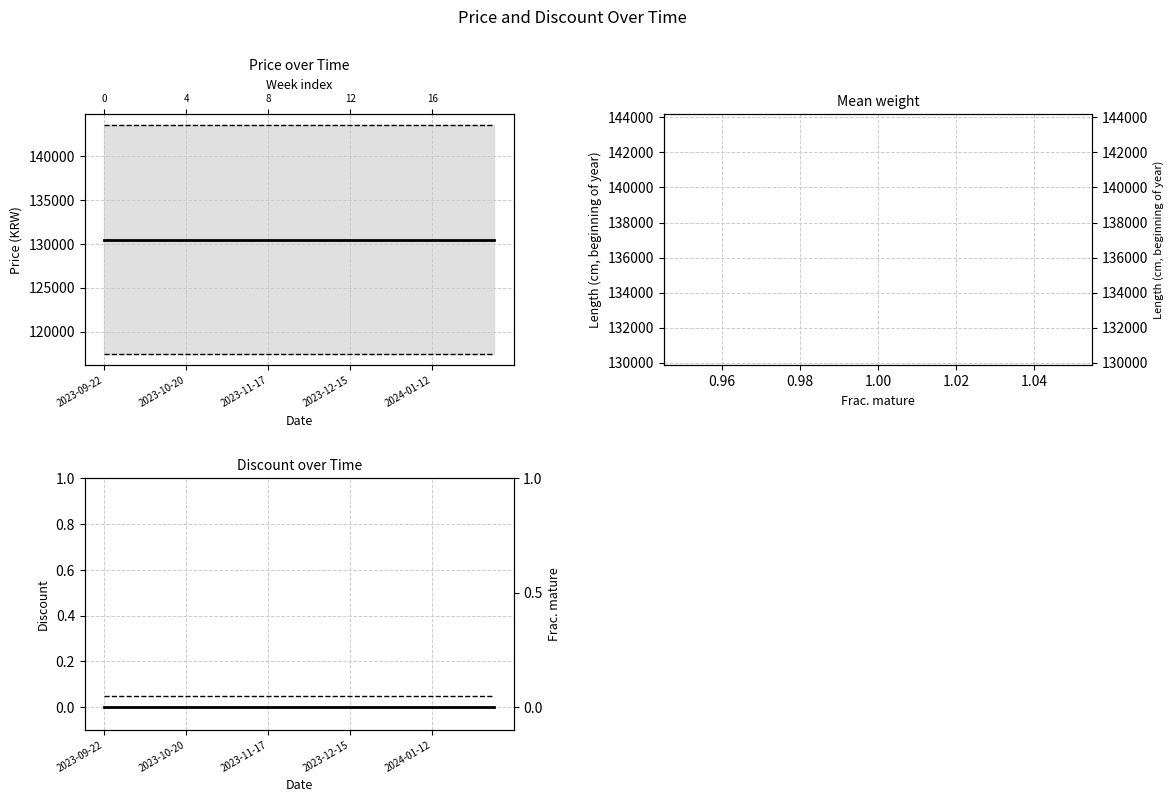

True or false: Price and Discount intersect in this chart.

False